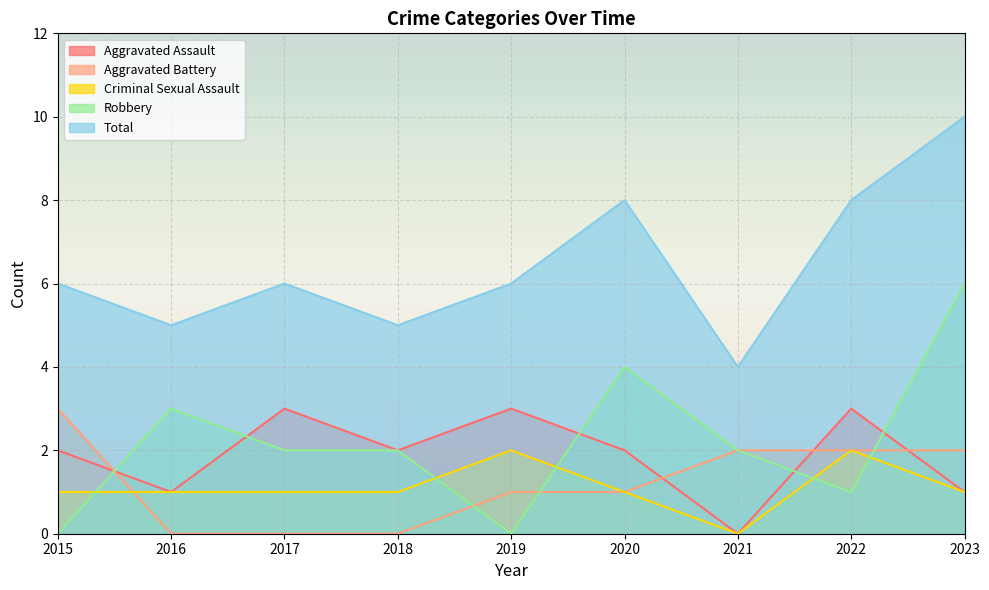

At which label does Robbery first exceed 2?

2016